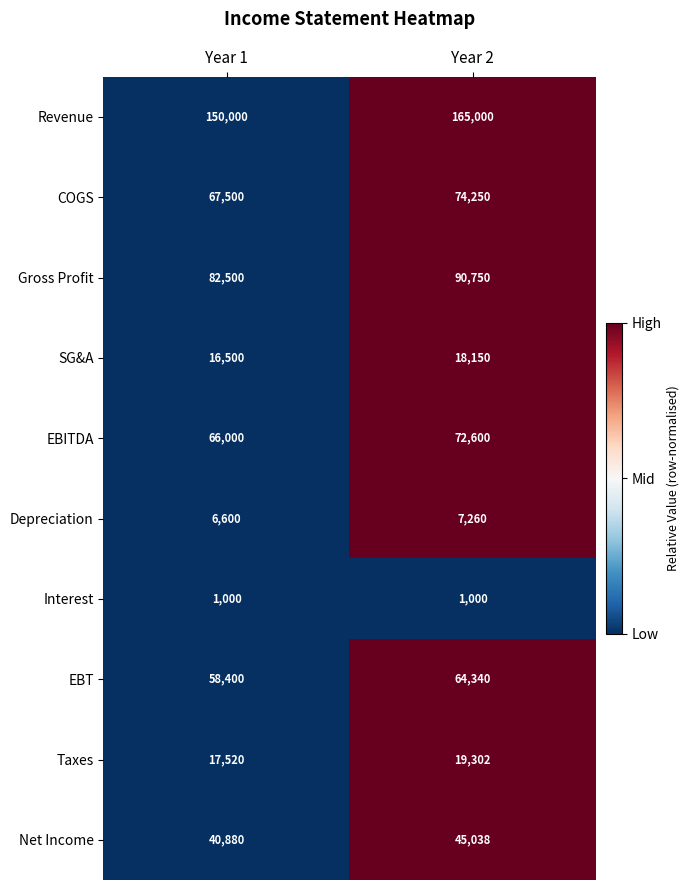

What is the spread (max minus min) of values at Year 2?

164000